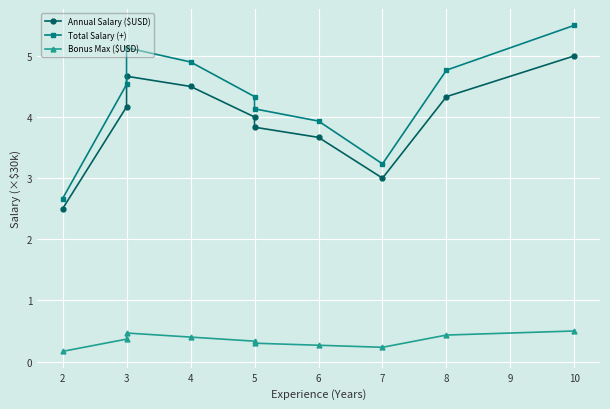

Does the chart display data point markers on the line(s)?

Yes